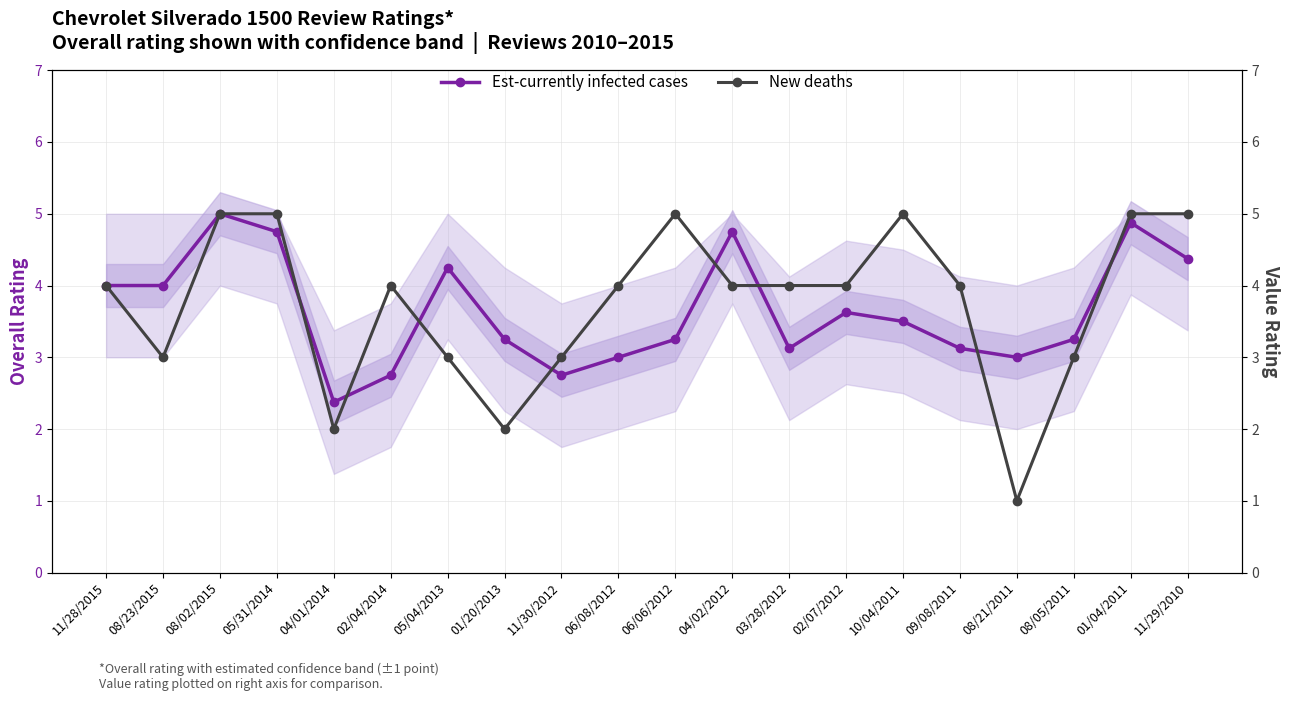

What is the sum of all Est-currently infected cases values?

73.0